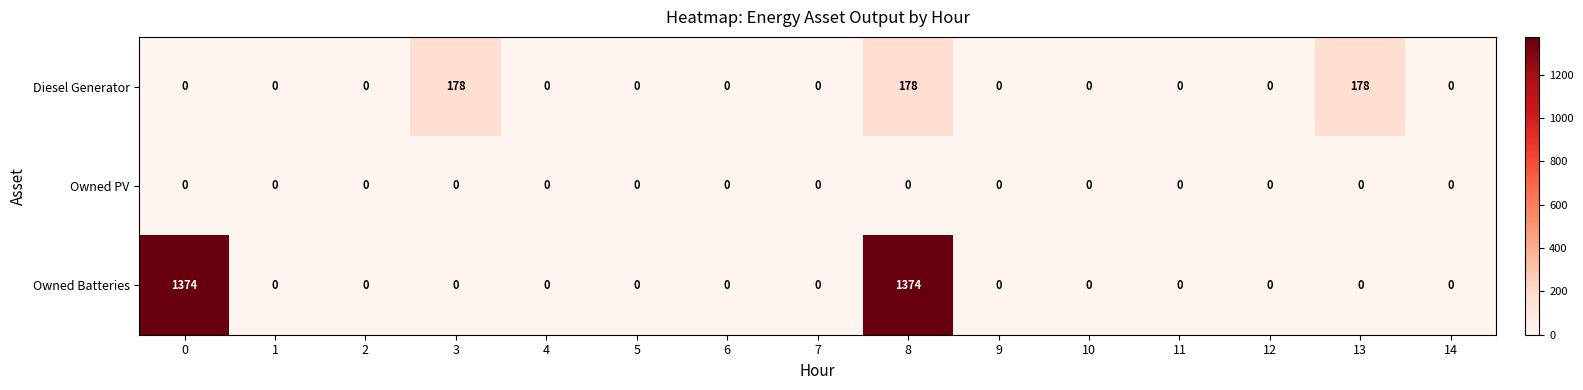

Which series has the widest spread of values?

Owned Batteries